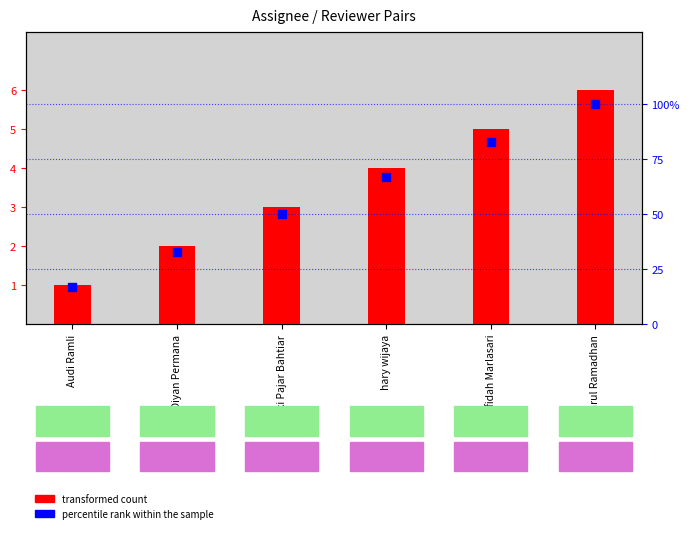

Which series reaches the minimum Y coordinate?

transformed count